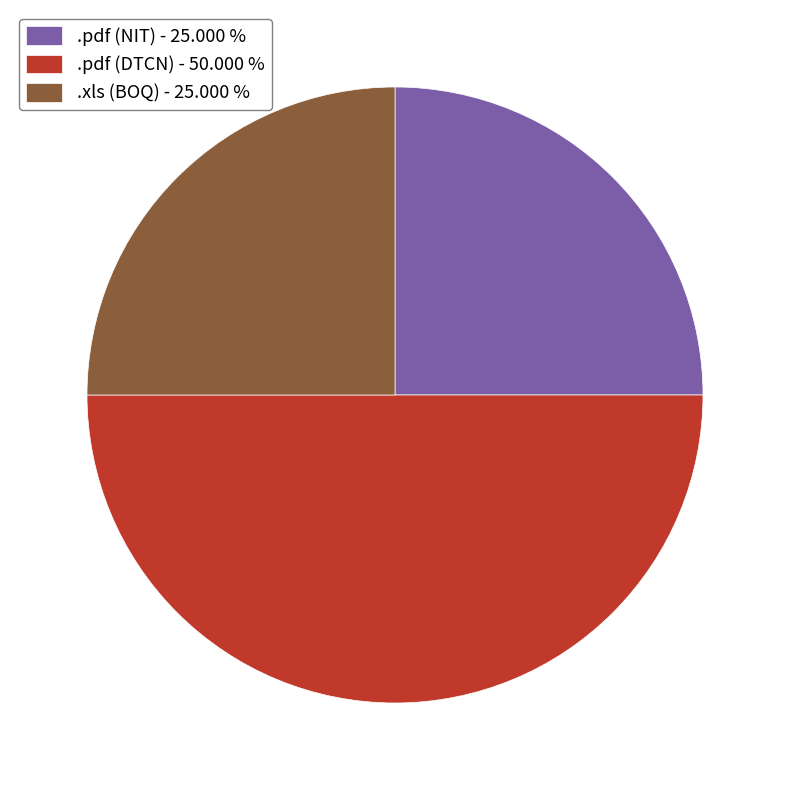

Which category has the biggest portion of the pie?

.pdf (DTCN) - 50.000 %